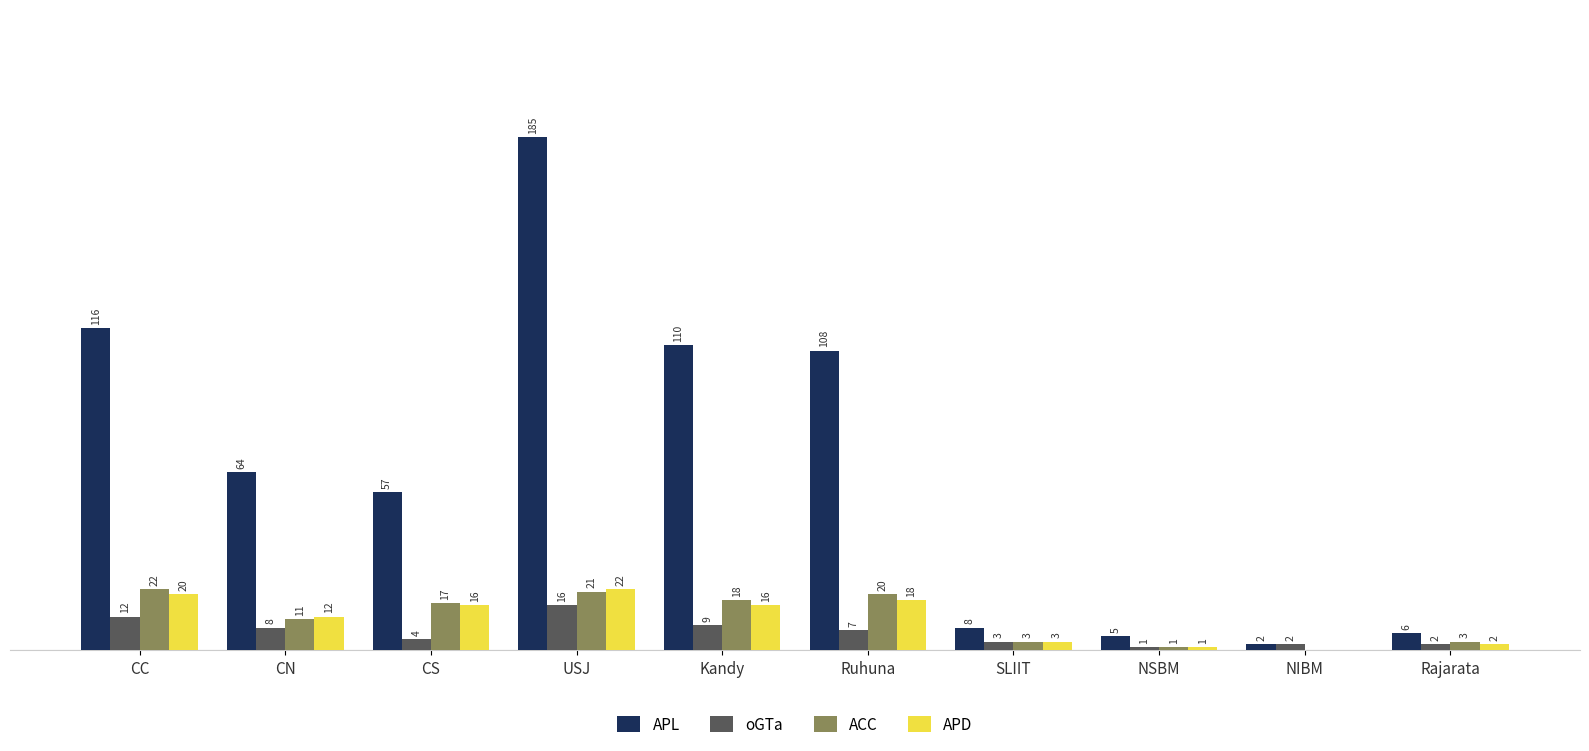

At which category is the sum across all series the highest?

USJ